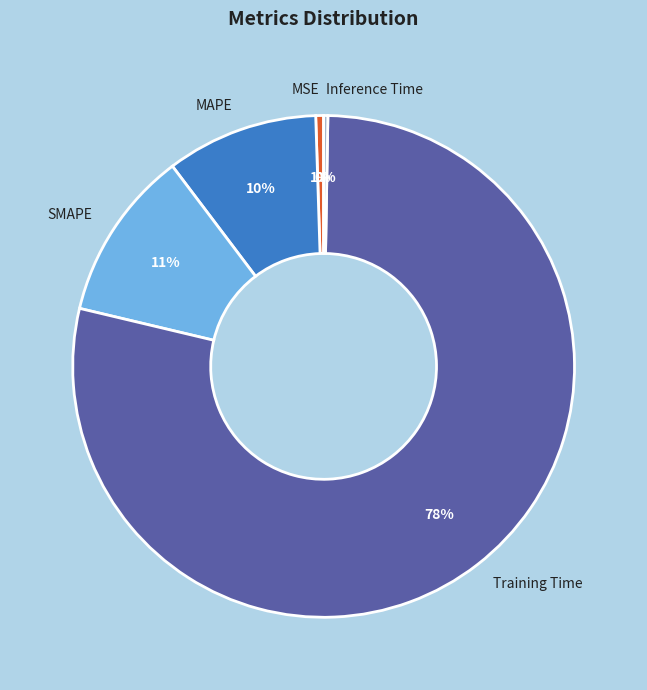

To the nearest percent, what is the difference between the Training Time and SMAPE slice percentages?

67%